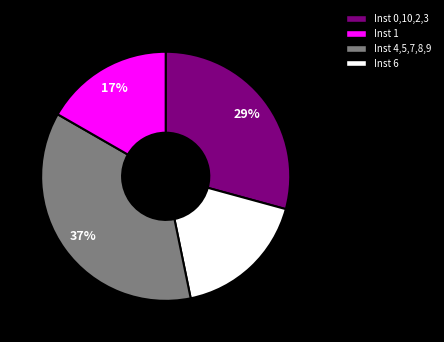

Is there any slice that represents more than half of the pie?

No